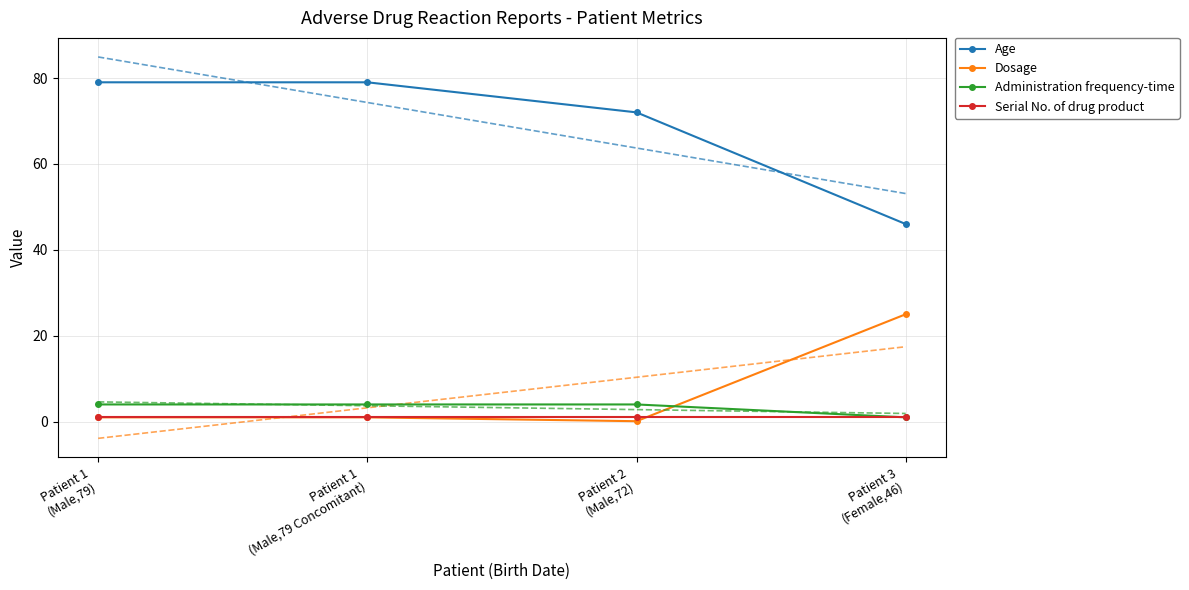

Which series has the widest spread of values?

Age